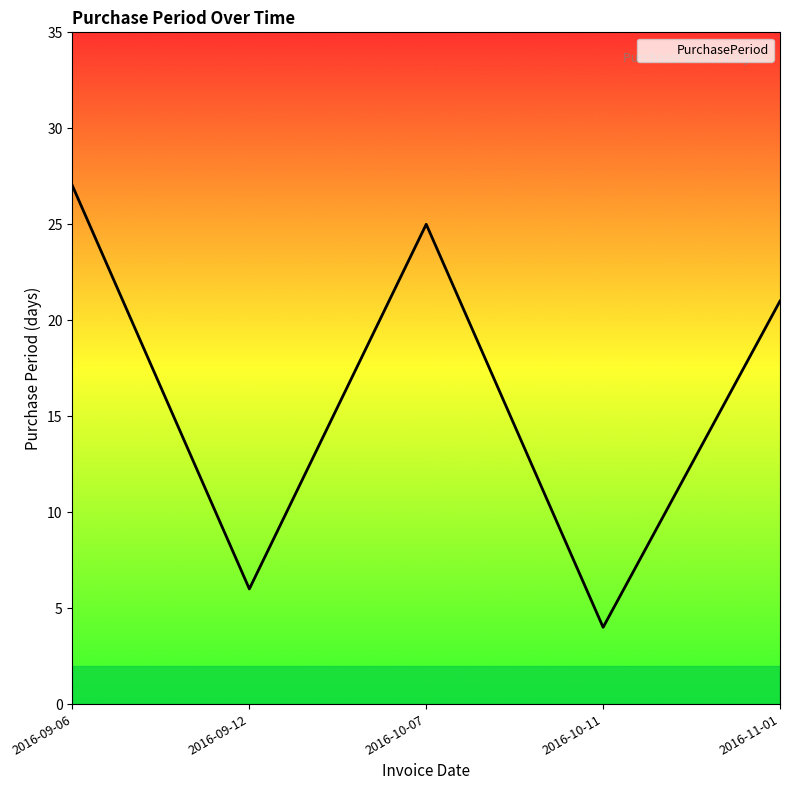

What position from the right is 2016-10-07?

3